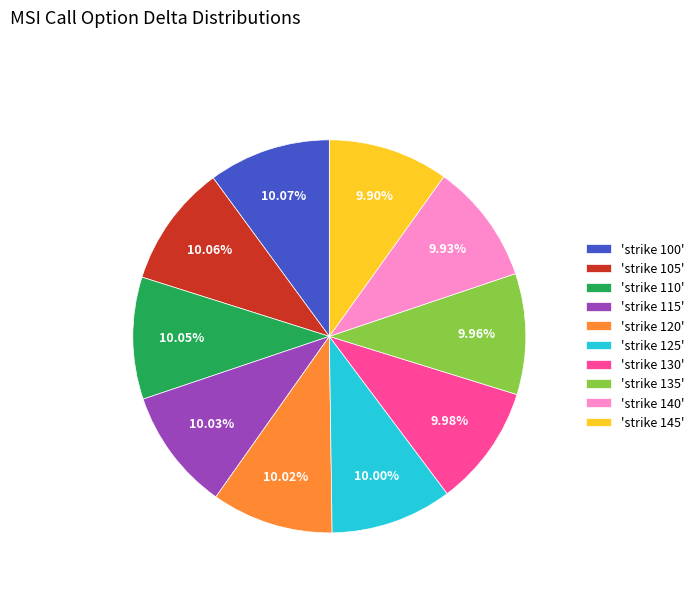

Combined, do 'strike 120' and 'strike 125' account for over 50%?

No